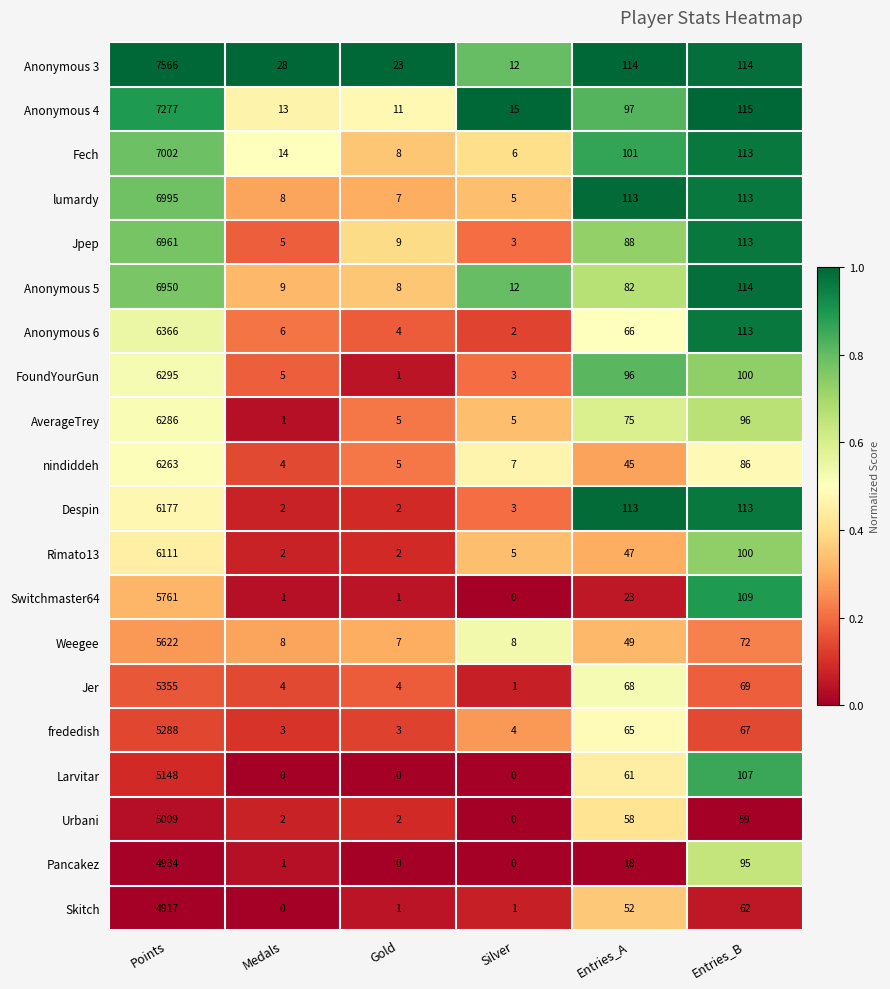

What is the spread (max minus min) of values at Gold?

23